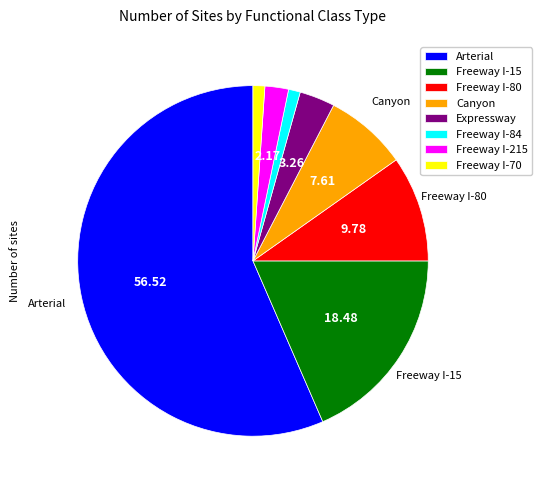

Which has a higher value, Freeway I-215 or Freeway I-84?

Freeway I-215